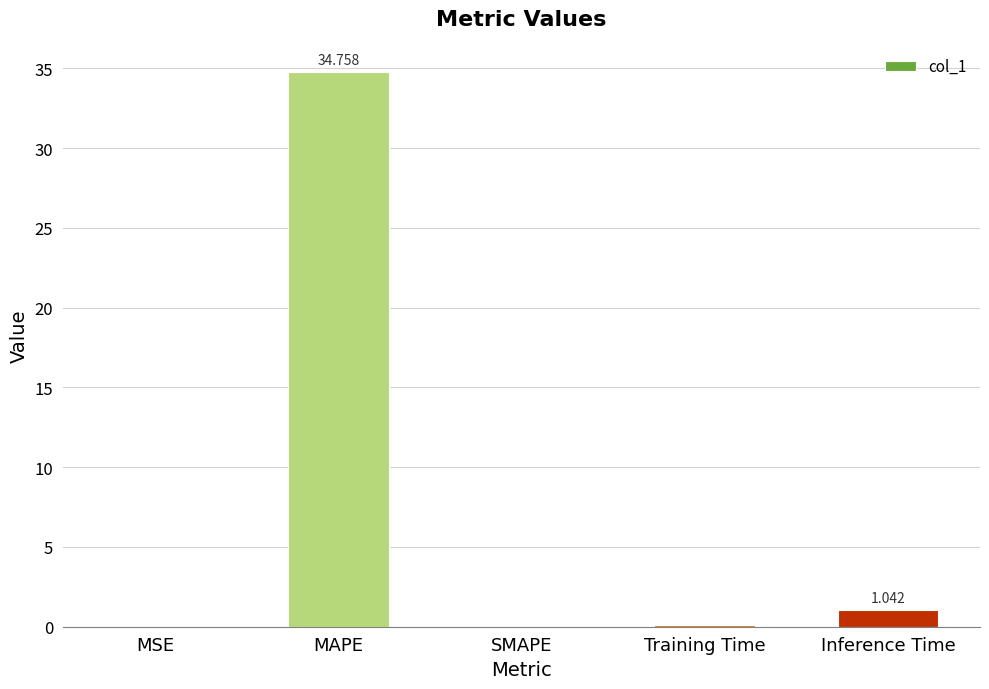

What is the sum of all values?

35.9